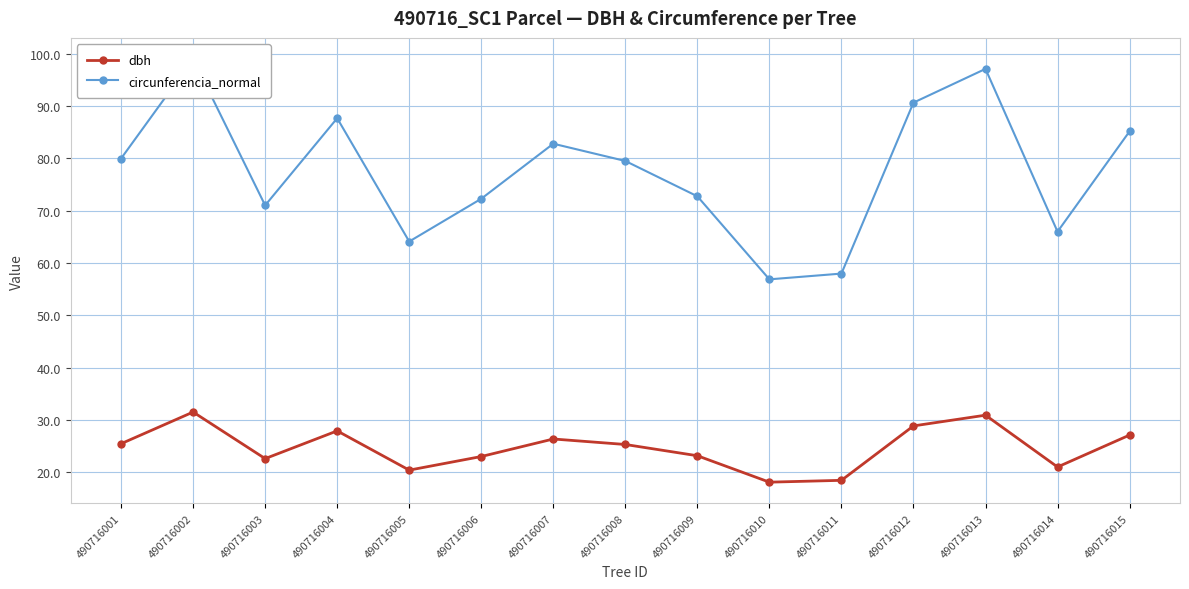

What are all the series names shown in the legend?

dbh, circunferencia_normal